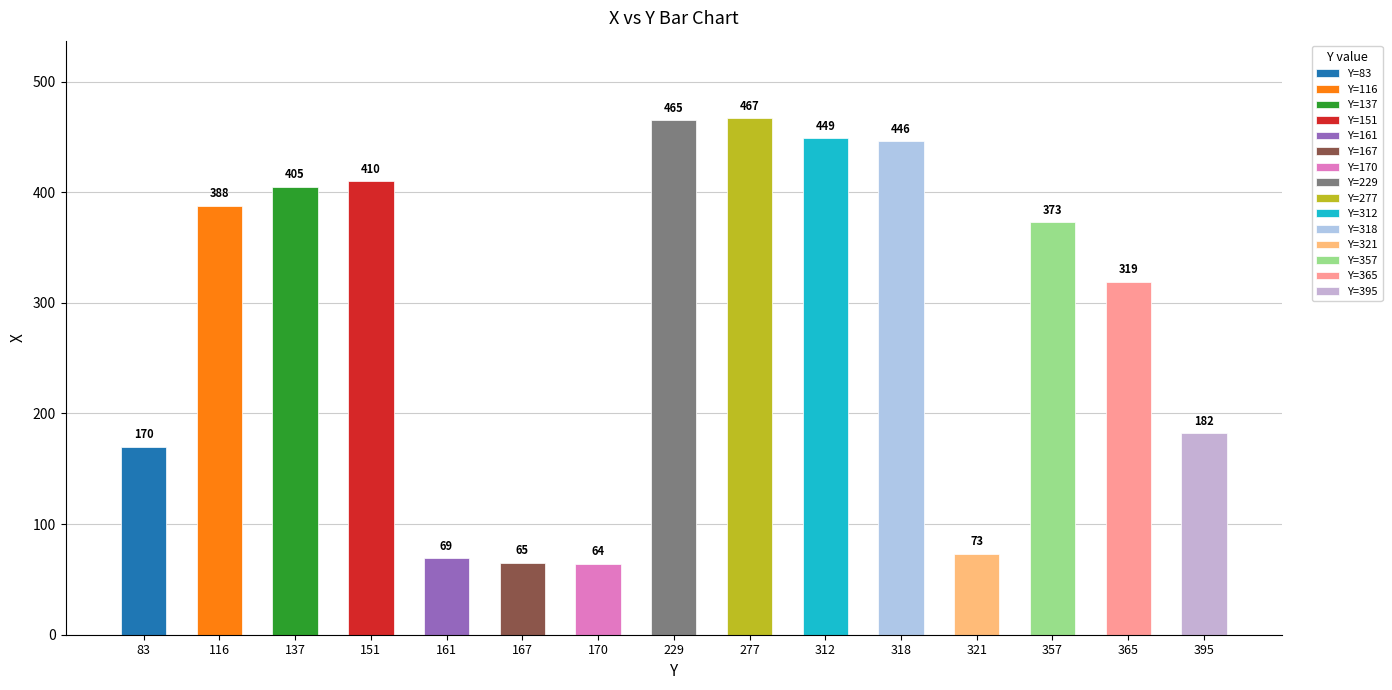

What is the ratio of the value at 83 to the value at 137?

0.4